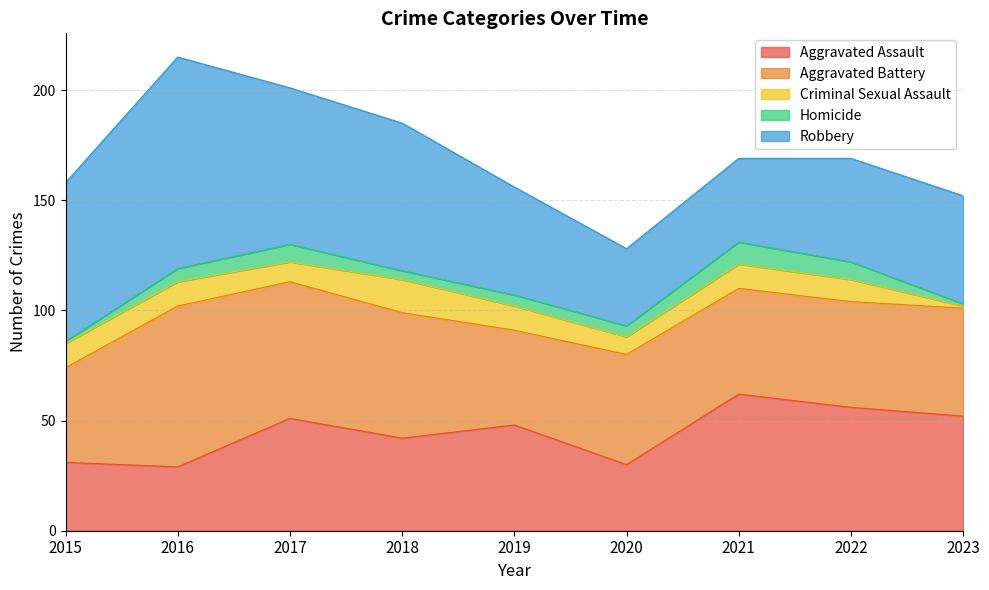

Reading left to right, what are all the values shown in this chart?

Aggravated Assault: 2015=31	2016=29	2017=51	2018=42	2019=48	2020=30	2021=62	2022=56	2023=52
Aggravated Battery: 2015=43	2016=73	2017=62	2018=57	2019=43	2020=50	2021=48	2022=48	2023=49
Criminal Sexual Assault: 2015=11	2016=11	2017=9	2018=15	2019=11	2020=8	2021=11	2022=10	2023=1
Homicide: 2015=1	2016=6	2017=8	2018=4	2019=5	2020=5	2021=10	2022=8	2023=1
Robbery: 2015=72	2016=96	2017=71	2018=67	2019=49	2020=35	2021=38	2022=47	2023=49